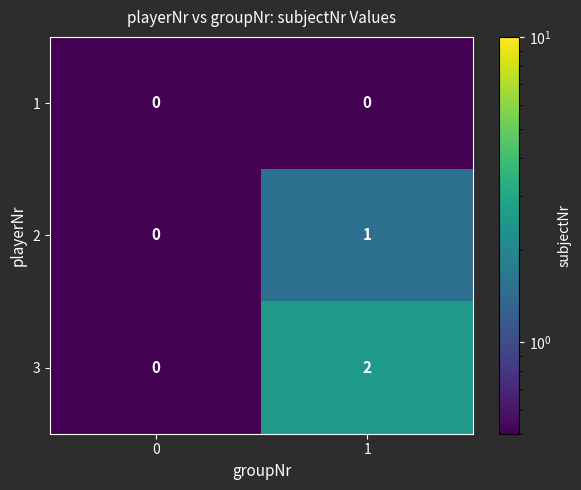

List the series in order of their overall mean, highest first.

3, 2, 1